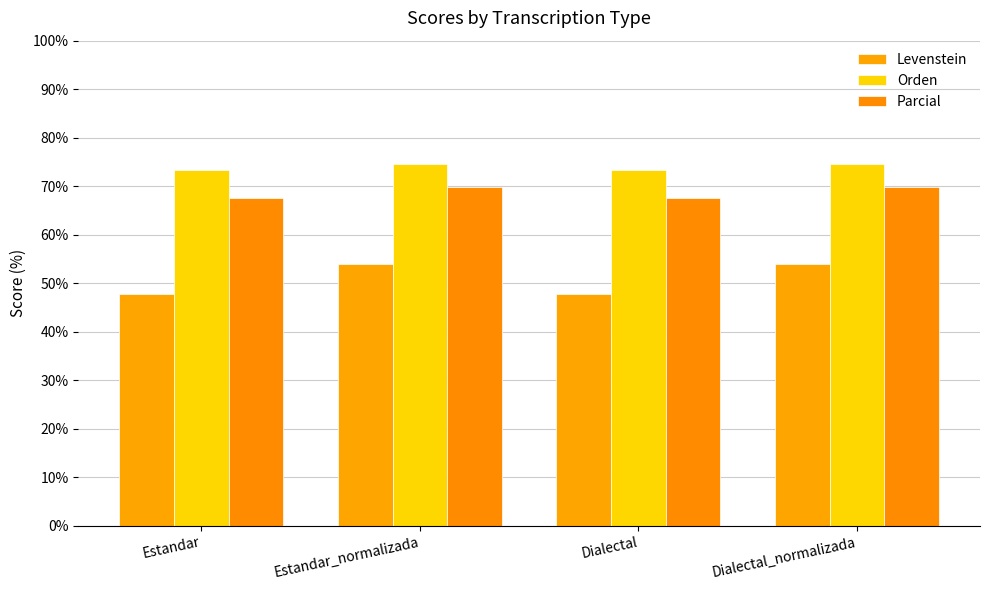

What is the sum of the Levenstein values at Dialectal and Dialectal_normalizada?

101.9